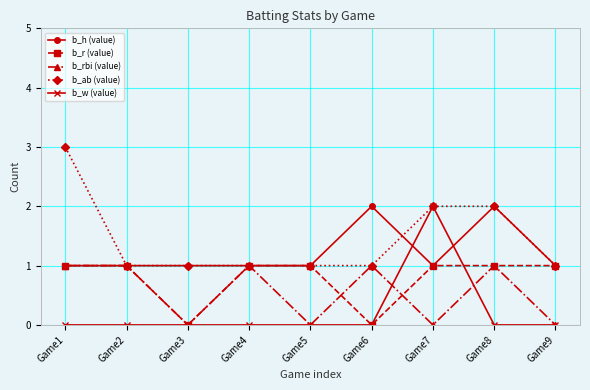

True or false: b_ab (value) has a value of 2 at Game7.

True